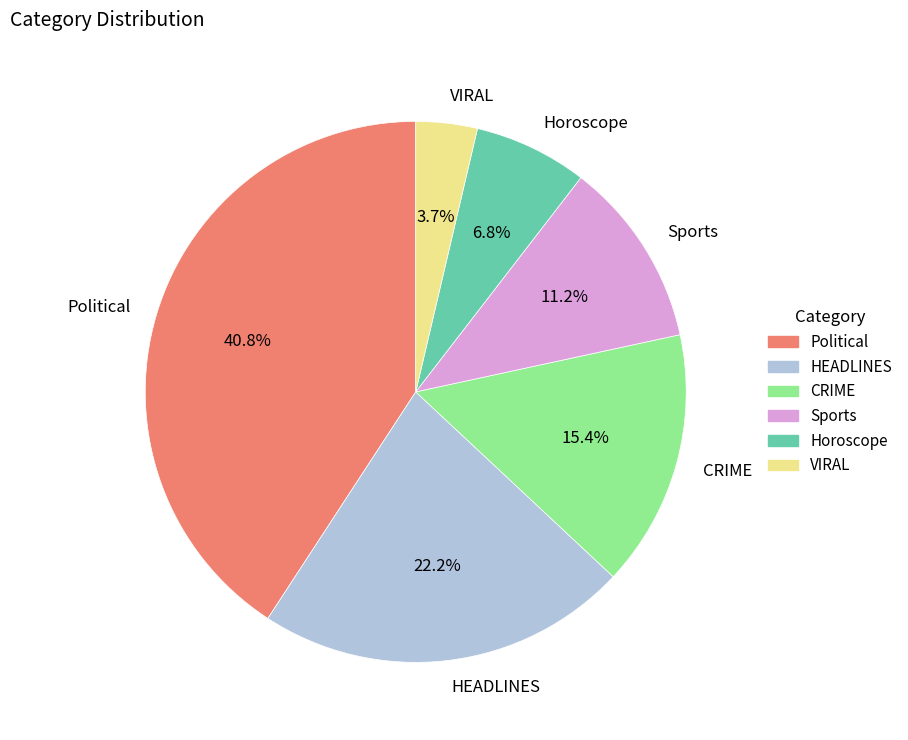

How many slices are in this pie chart?

6